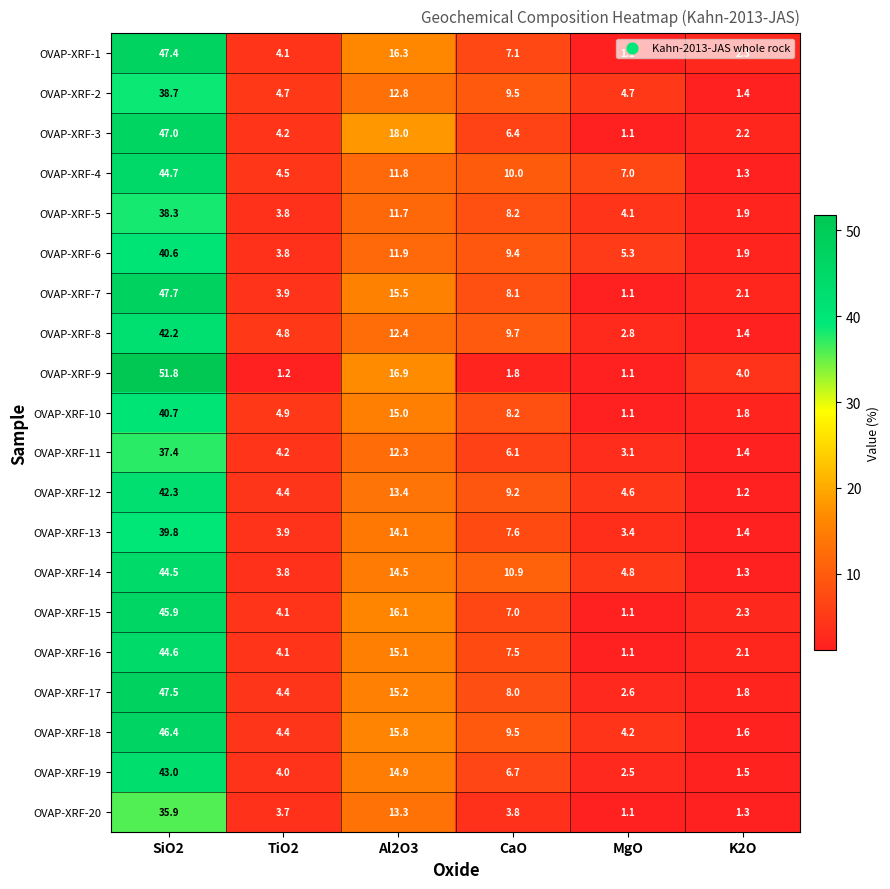

What is the maximum value shown in the chart?

51.8